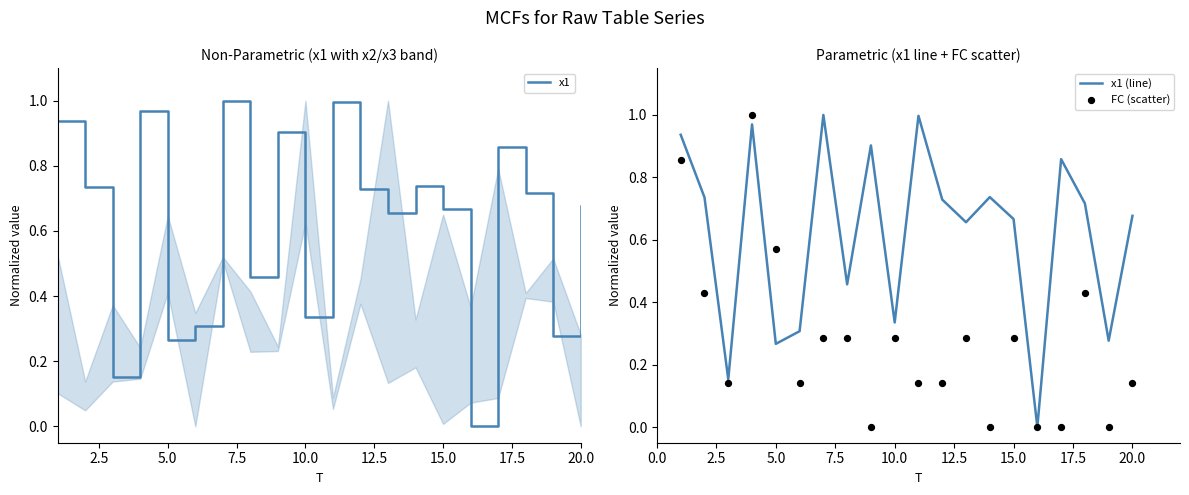

At how many categories does at least one series exceed 0?

19